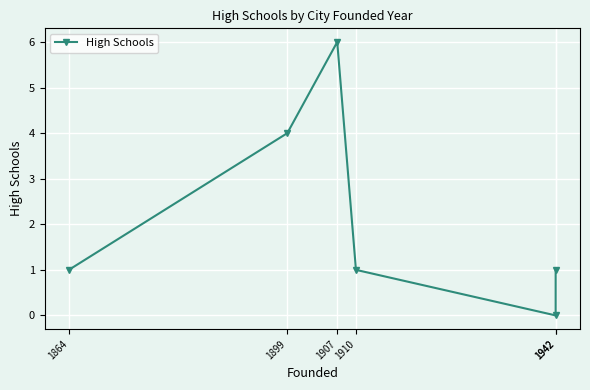

What is the greatest value displayed?

6